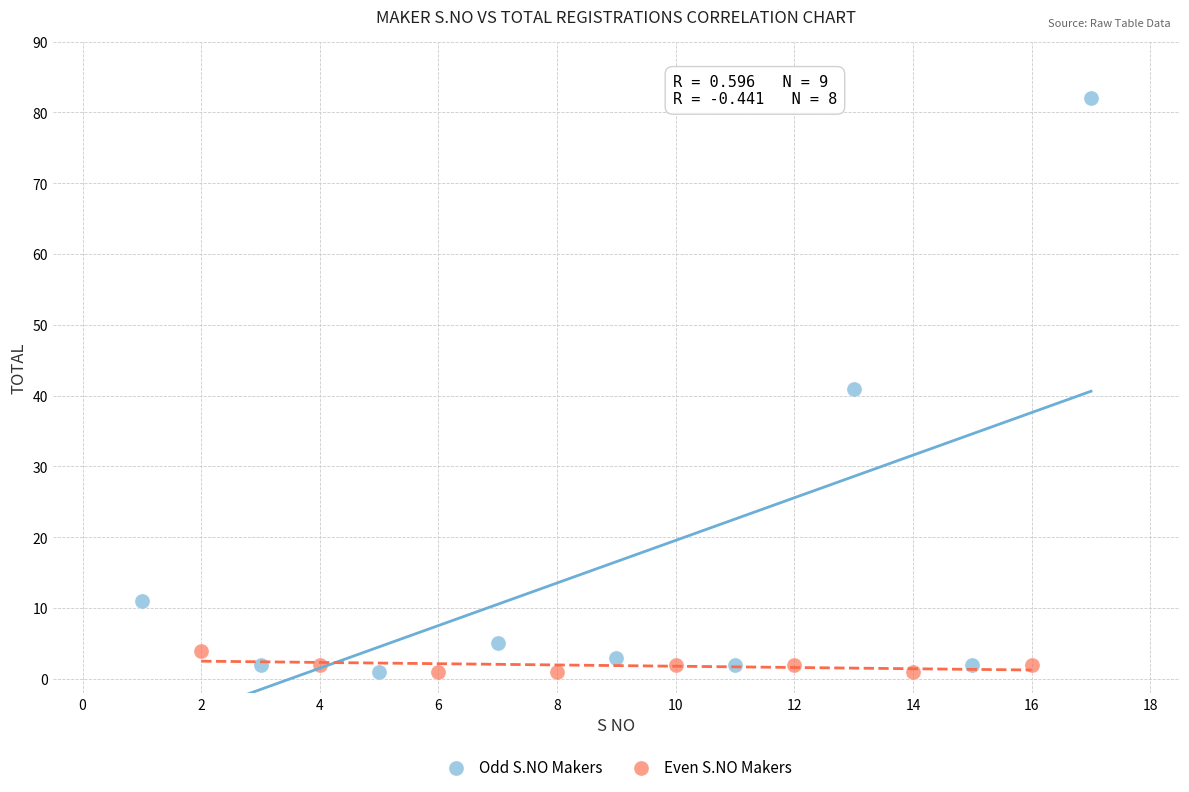

Which series reaches the maximum Y coordinate?

Odd S.NO Makers